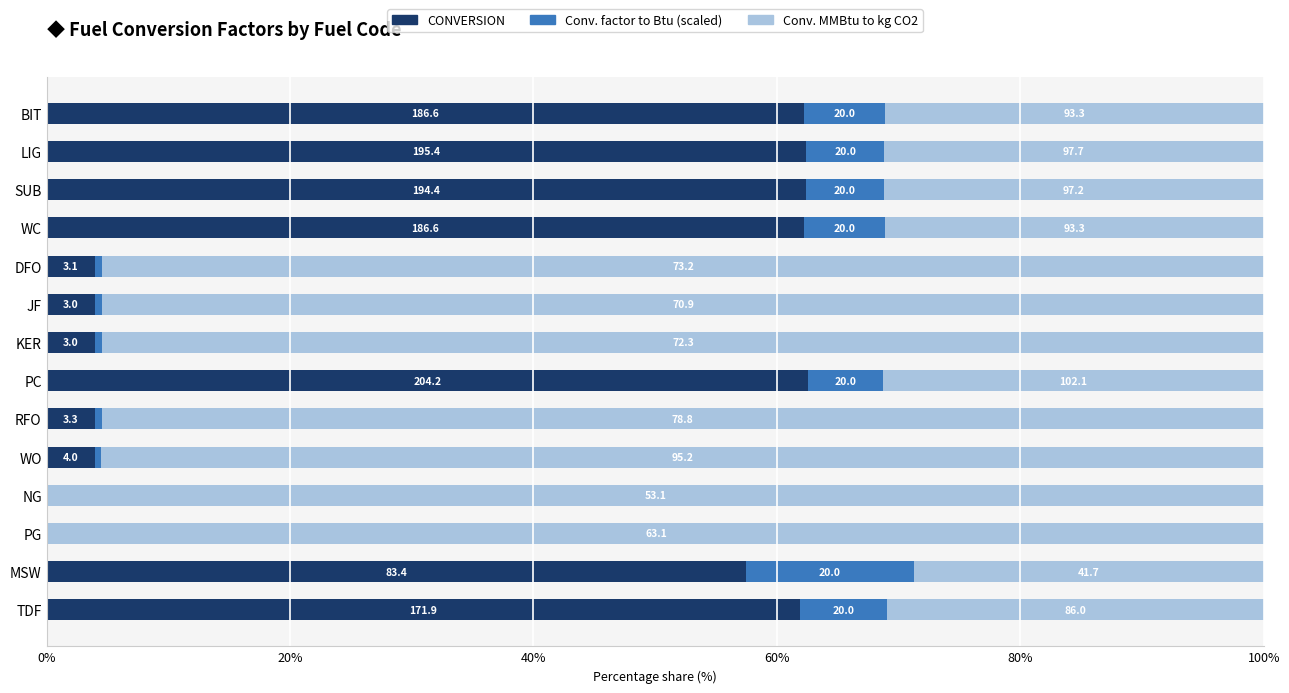

How many distinct data groups are displayed?

3